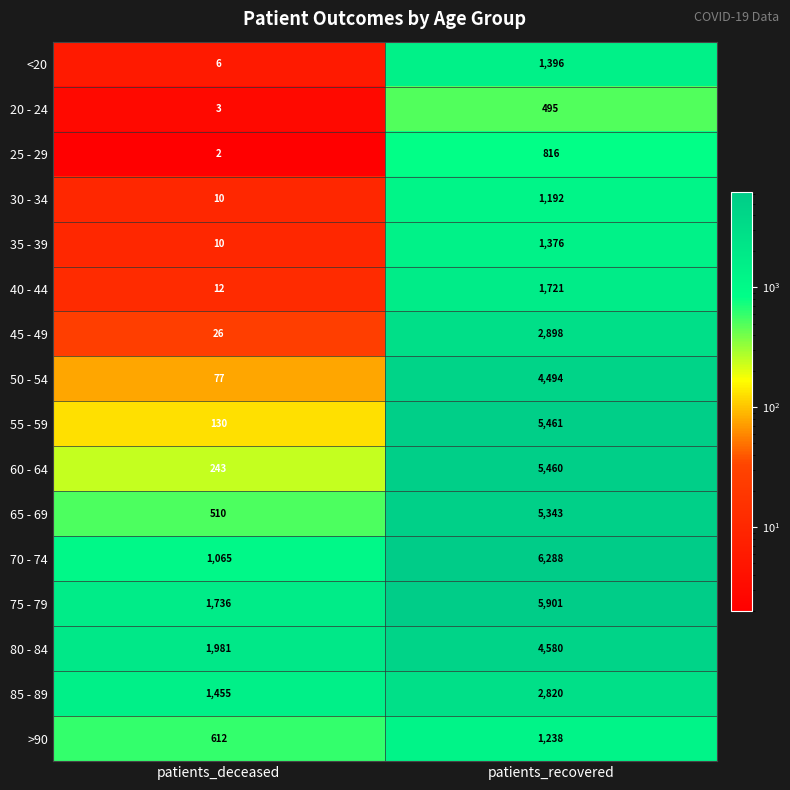

Which series has the widest spread of values?

55 - 59